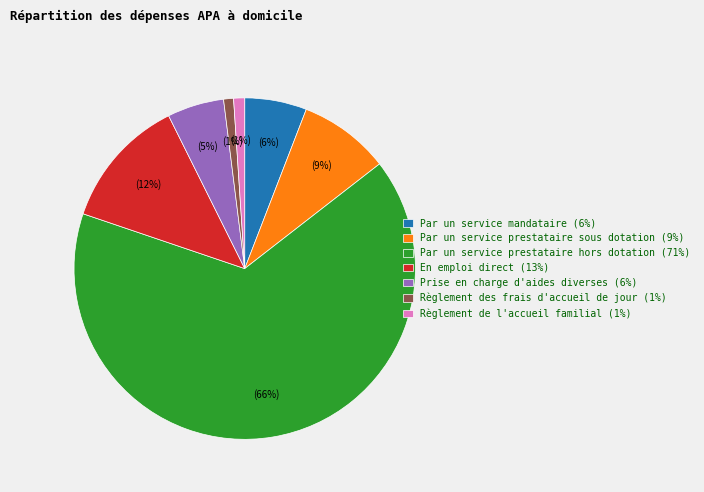

Count the number of slices in the pie.

7